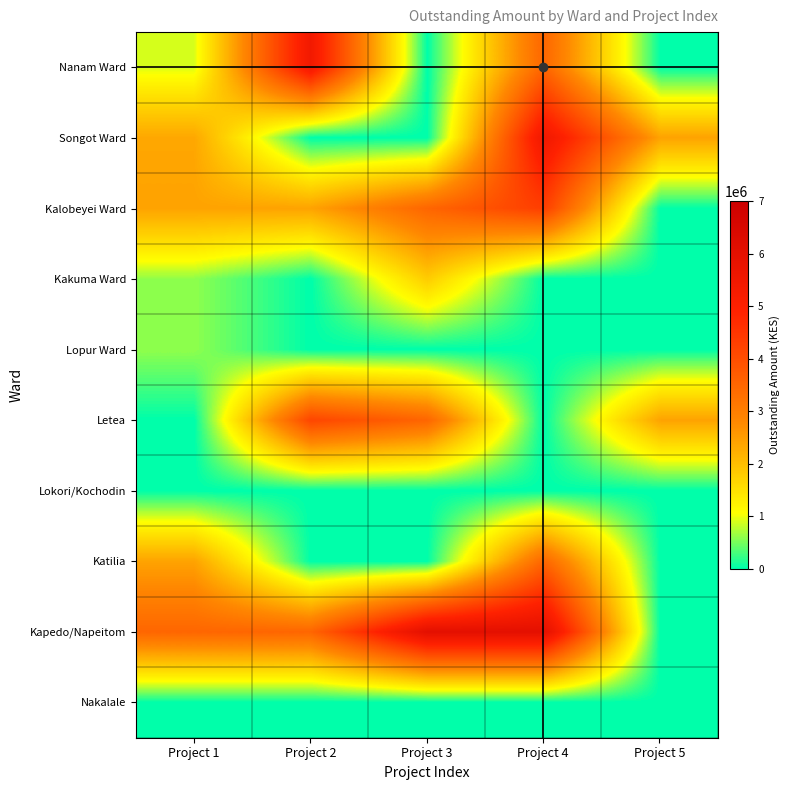

Which series has the largest total across all categories?

Kapedo/Napeitom